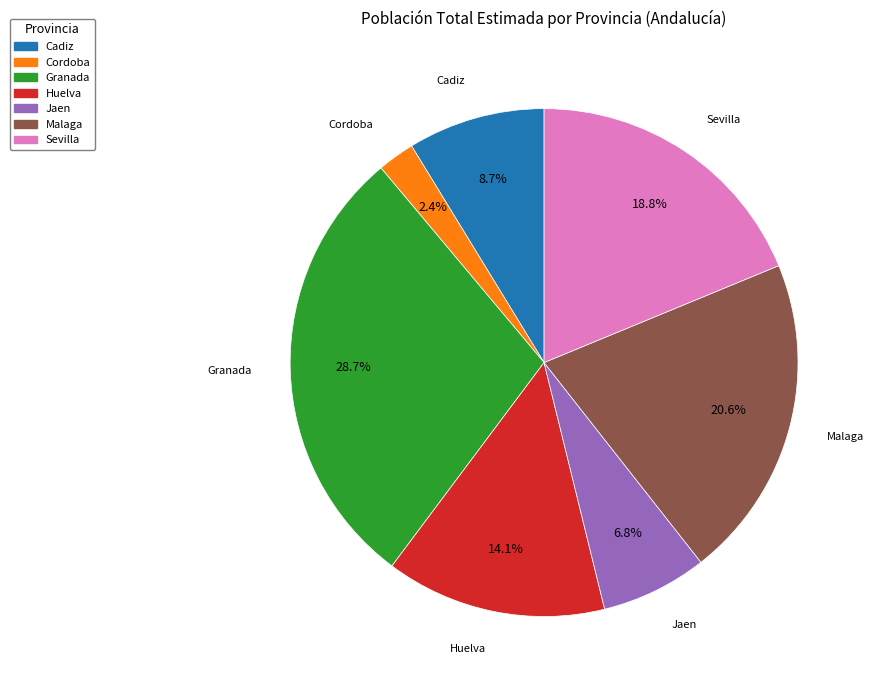

What portion of the pie excludes Sevilla?

81.2%